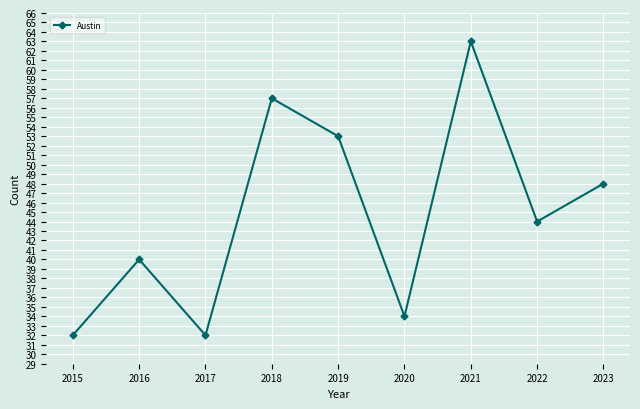

True or false: the data shows 18 at 2018.

False